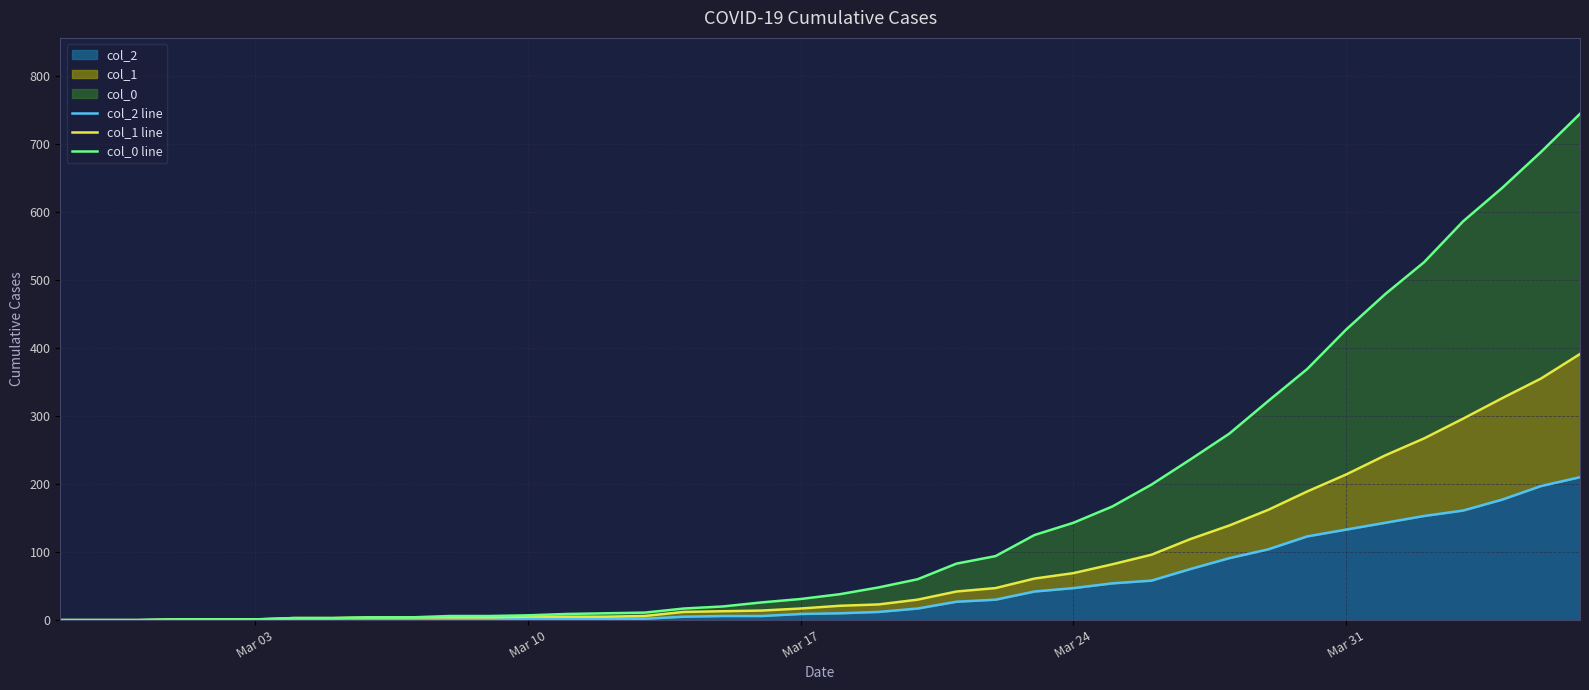

How many lines are shown in the chart?

3